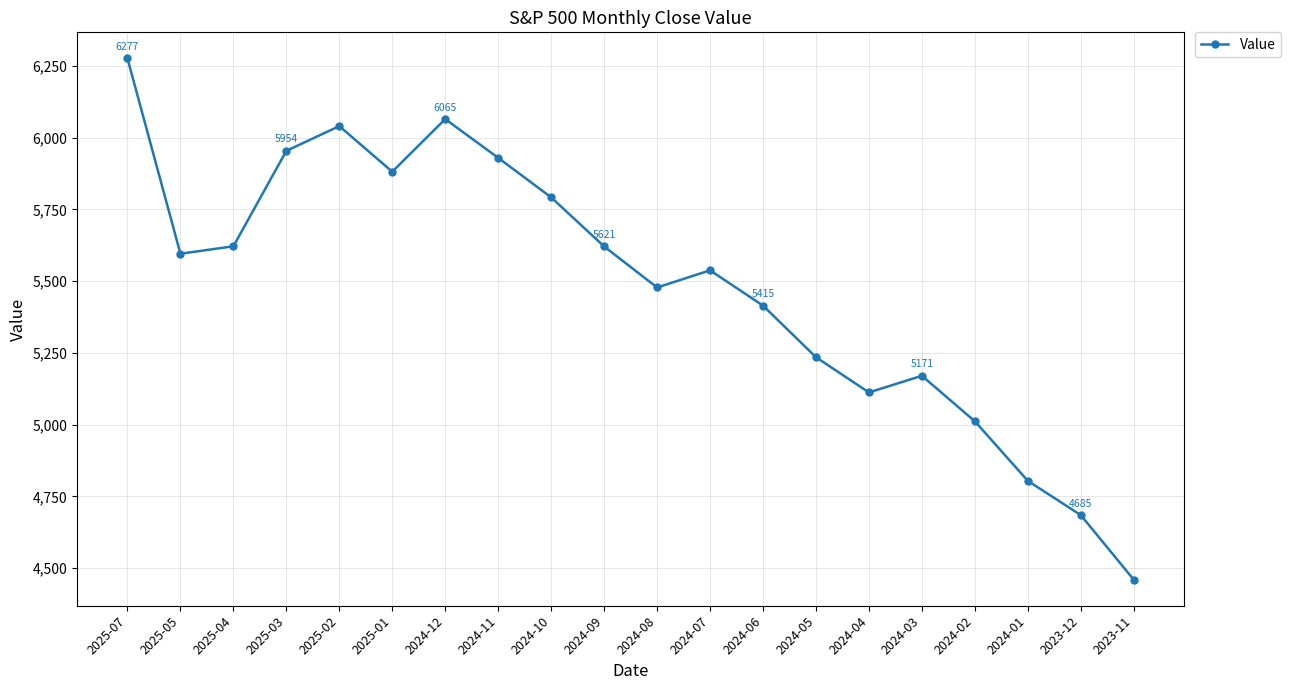

Count the number of data series in this chart.

1